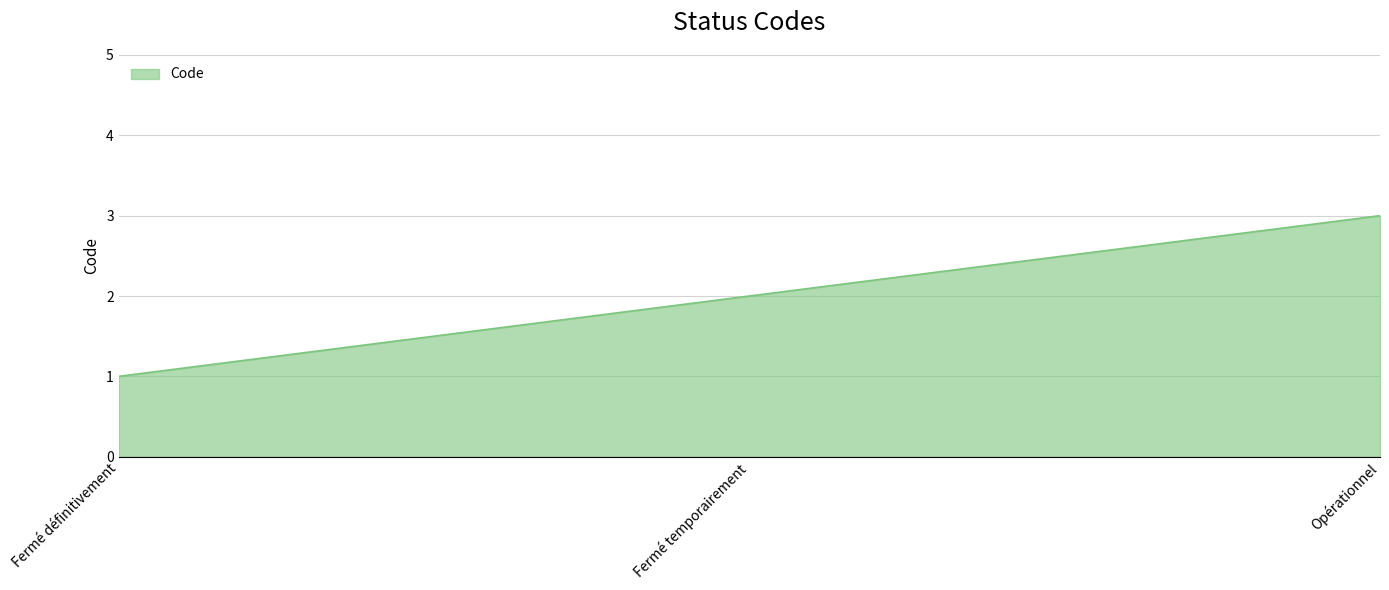

What value does the data have at Fermé temporairement?

2